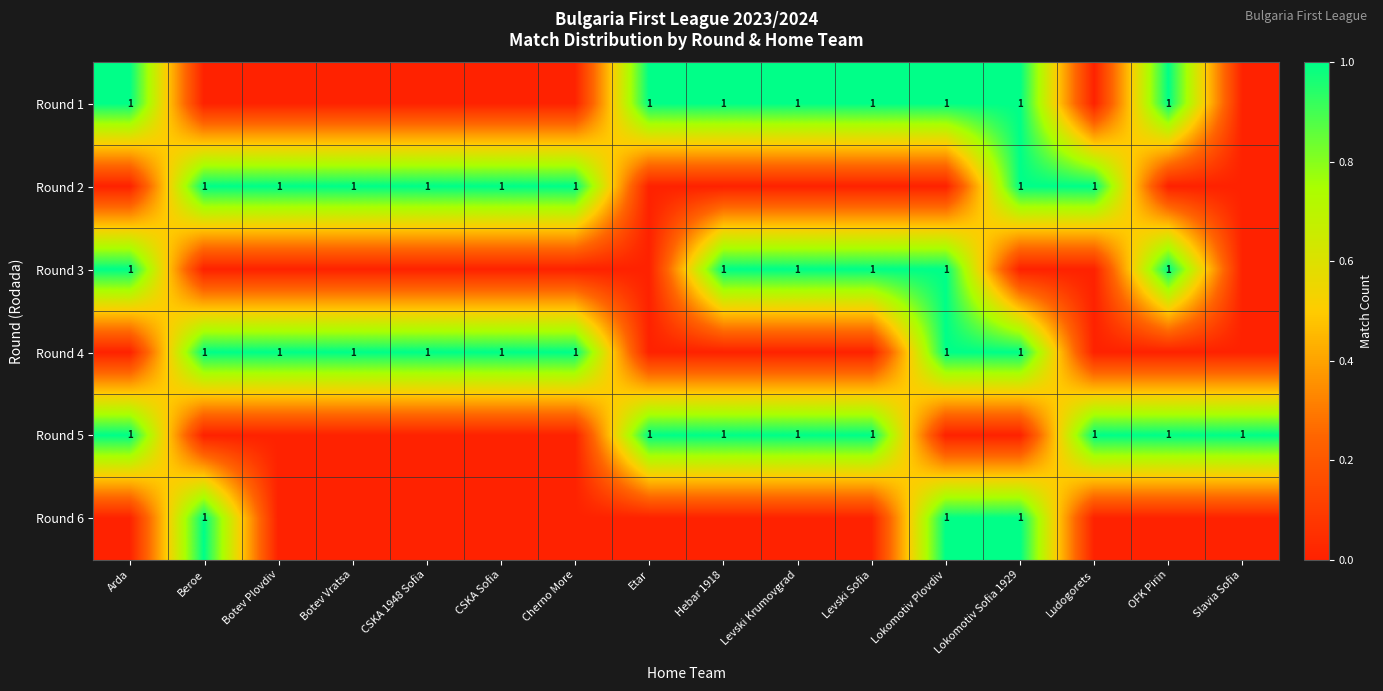

What is the spread (max minus min) of values at OFK Pirin?

1